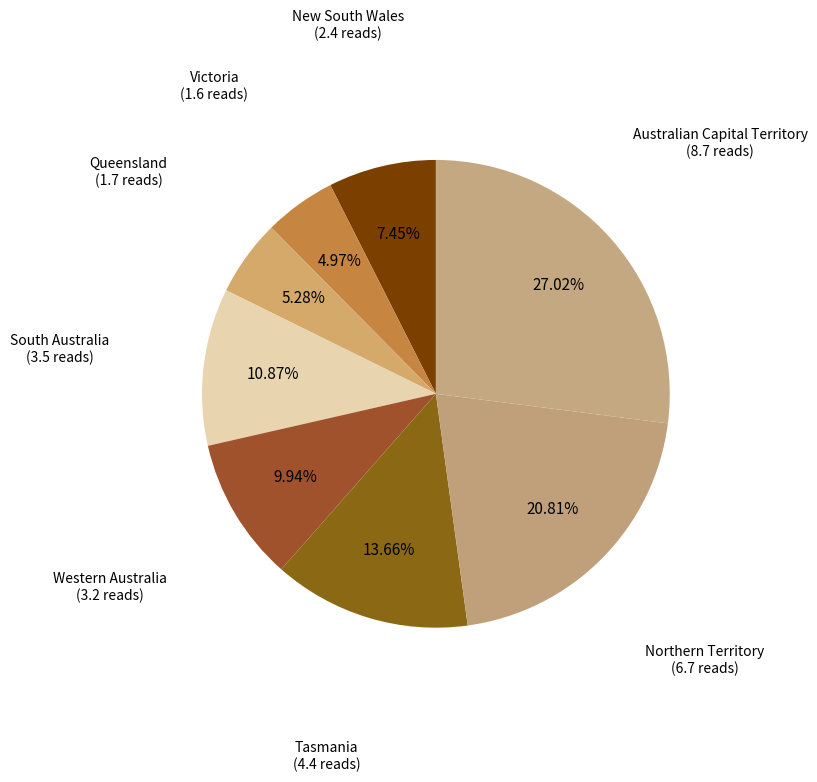

To the nearest percent, what is the average slice percentage?

12%